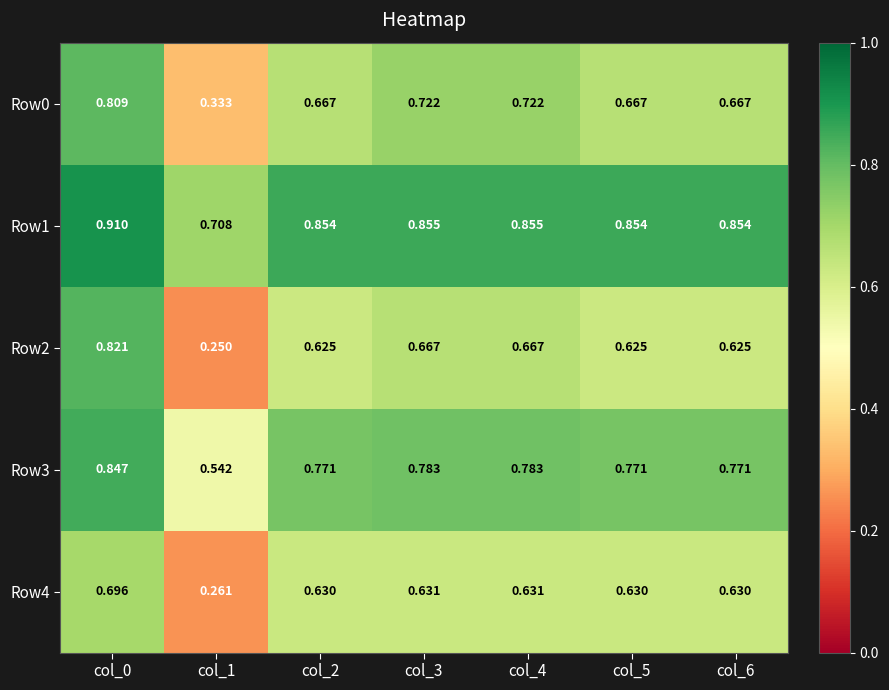

How many series are shown in this chart?

5